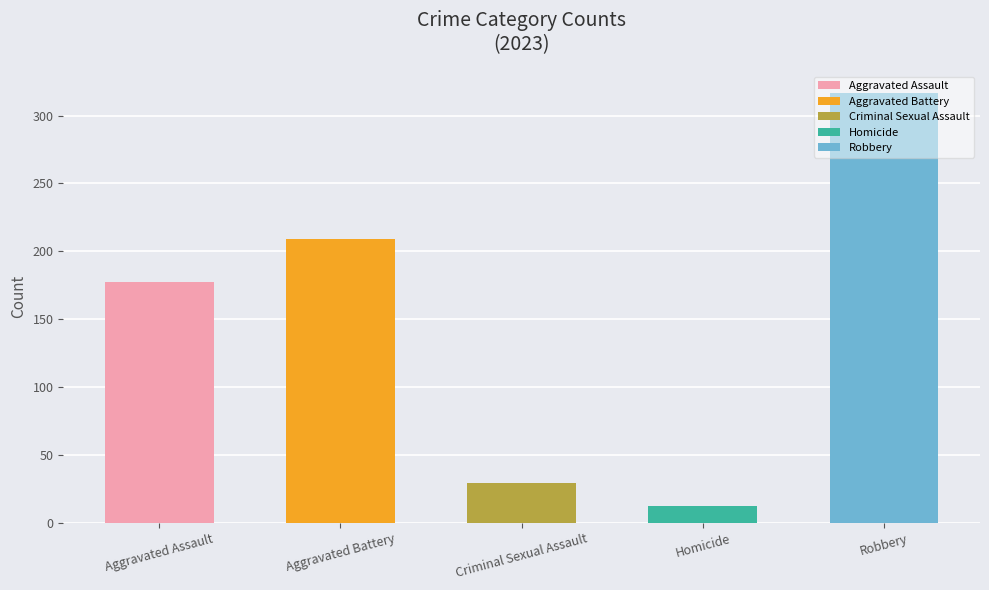

Rank the series by their maximum value, from lowest to highest.

Homicide, Criminal Sexual Assault, Aggravated Assault, Aggravated Battery, Robbery